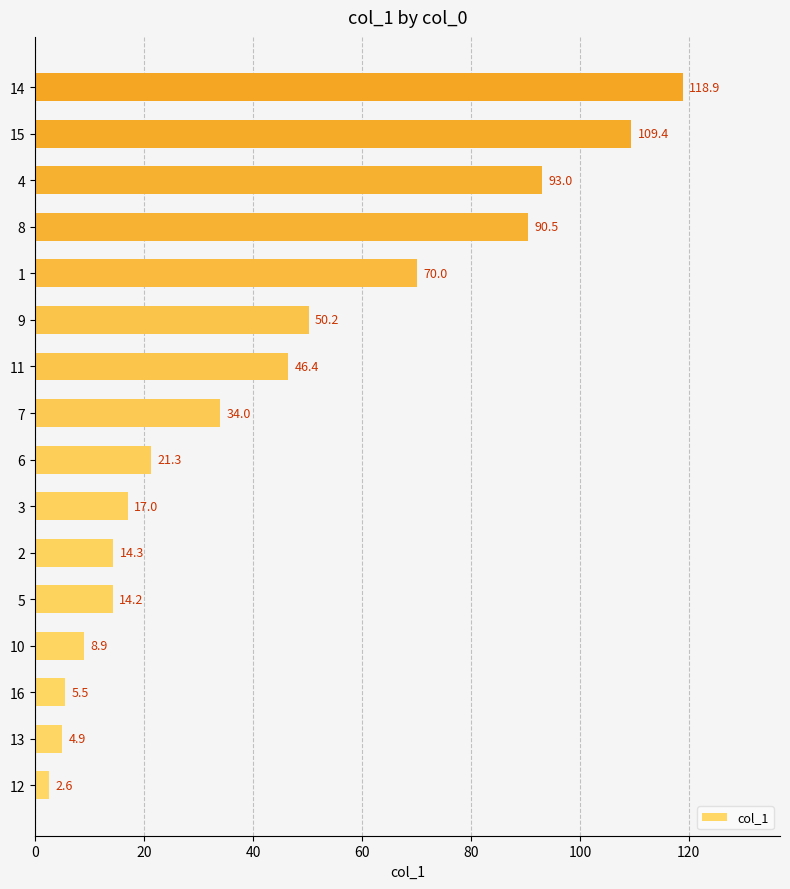

Which label corresponds to the largest value in the chart?

14